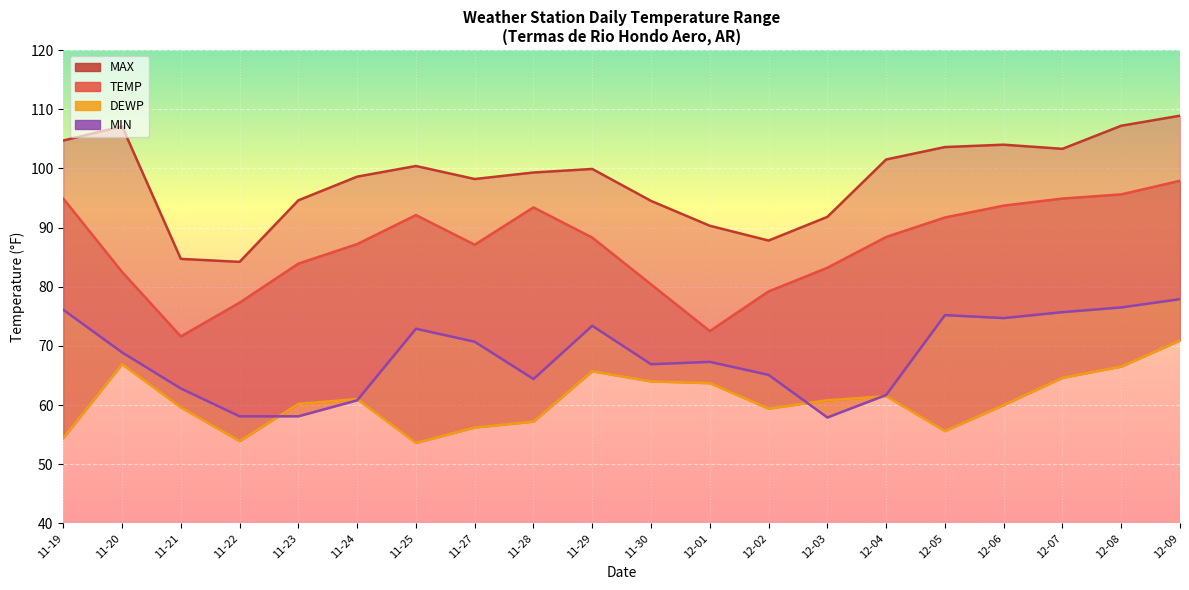

What is the average value of the MIN series?

68.3